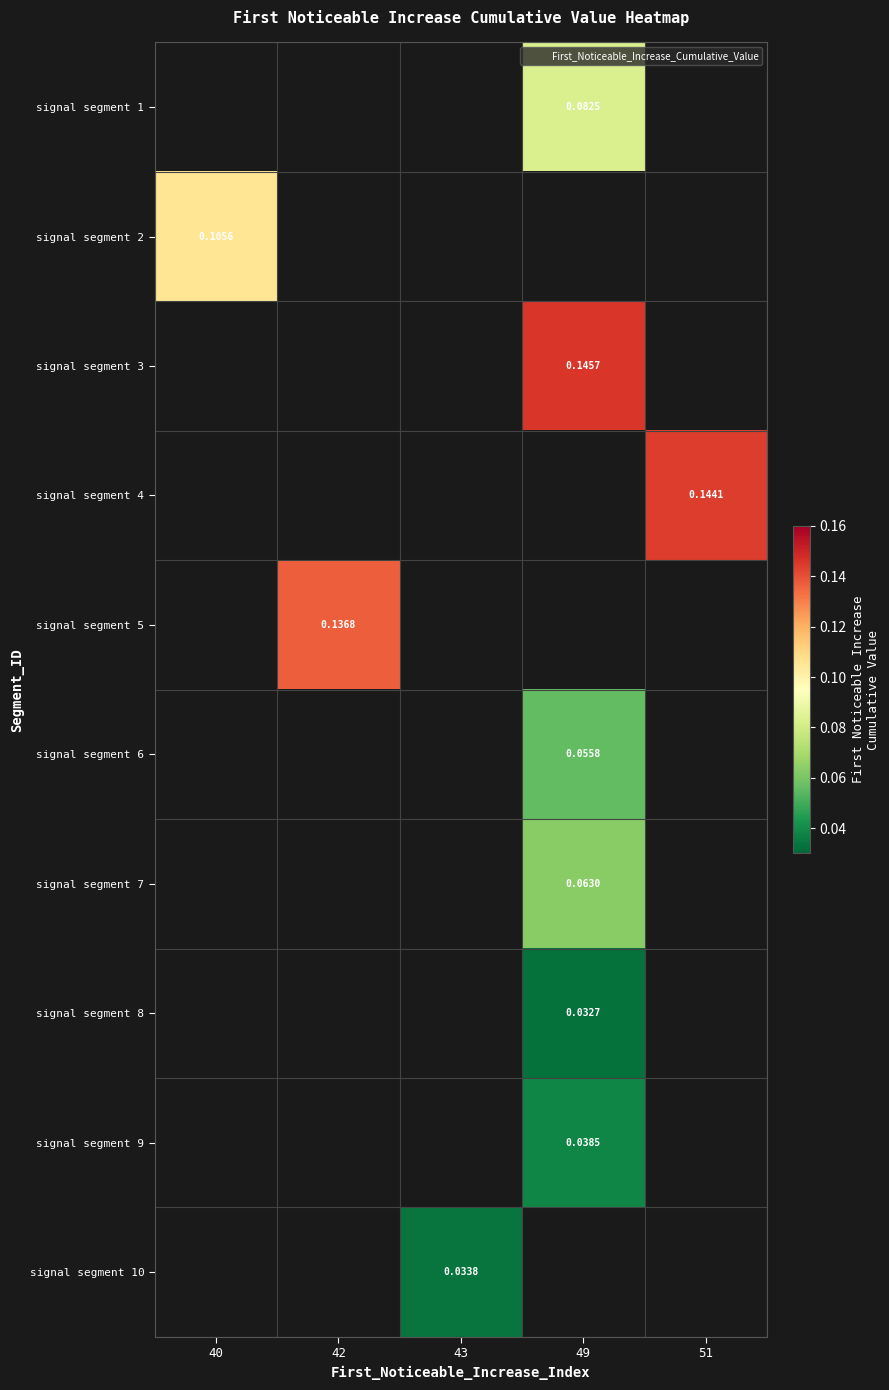

Which has a higher value, 43 or 42?

42